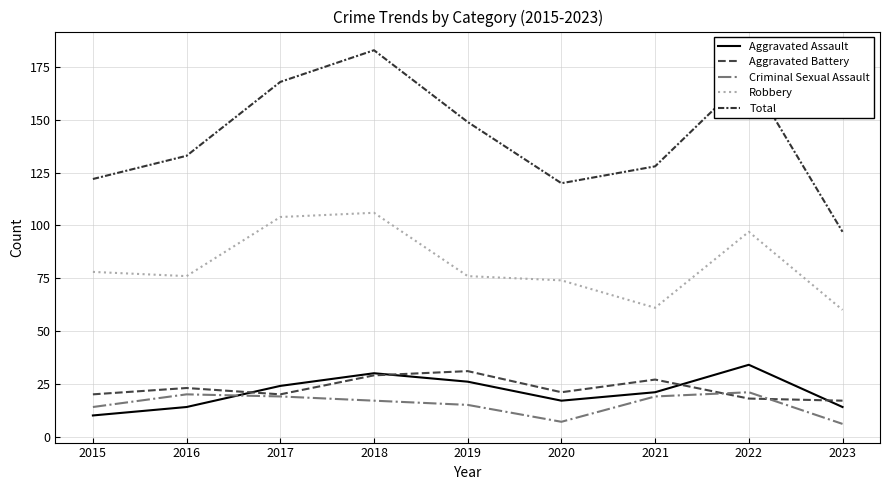

How many distinct data groups are displayed?

5